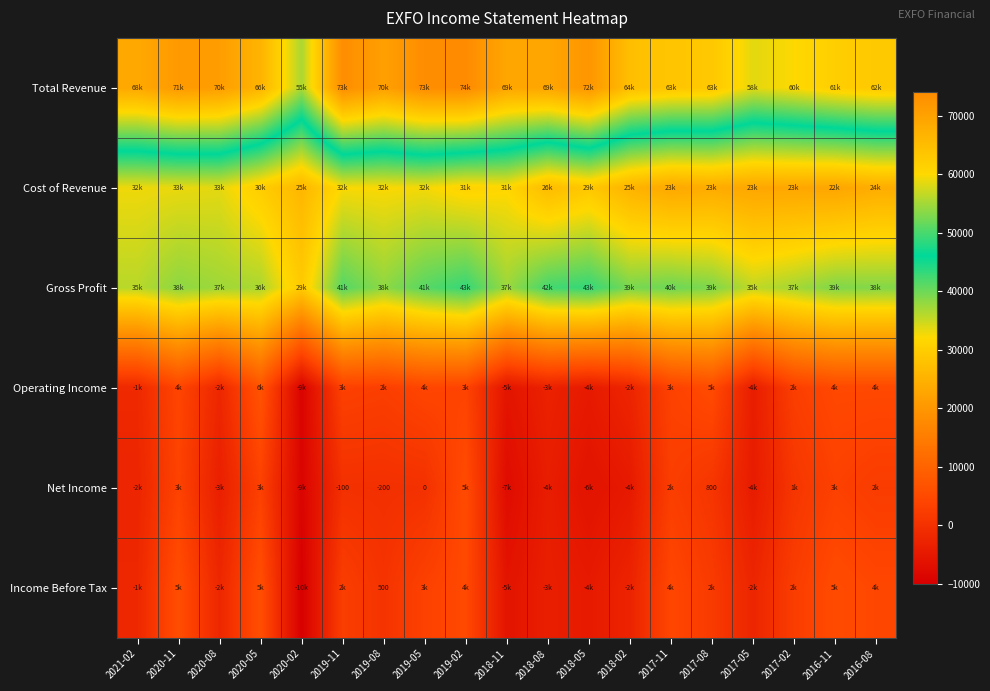

Is it true that Cost of Revenue equals 15182 at 2017-08?

False